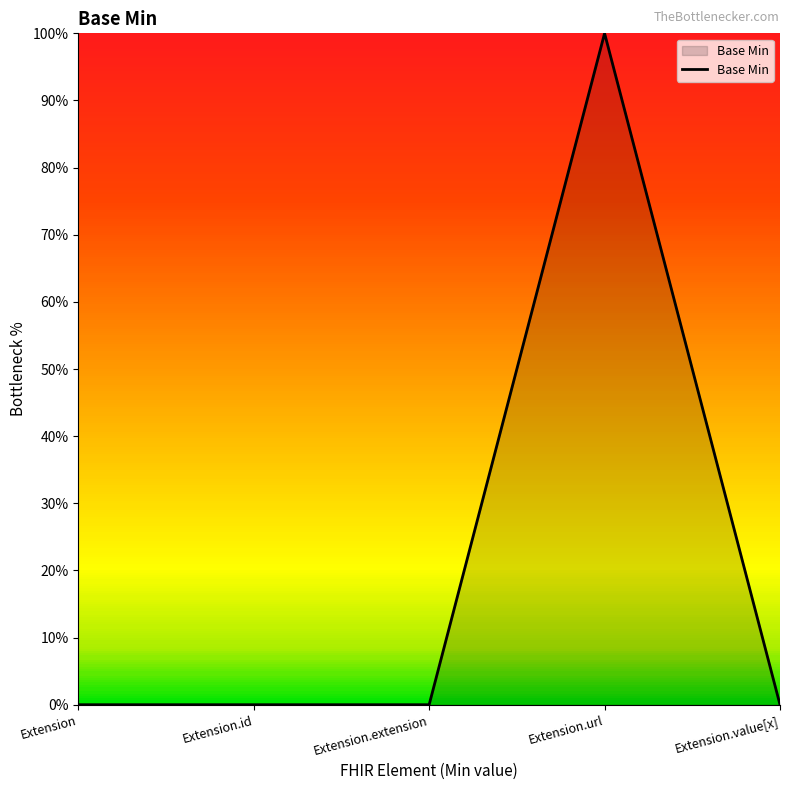

Between Extension.id and Extension.value[x], which is larger?

Extension.id